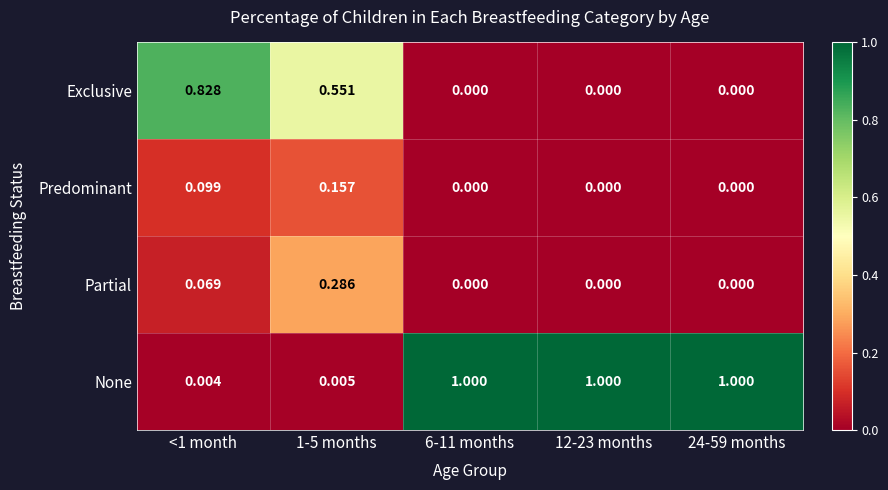

Which series has the widest spread of values?

None